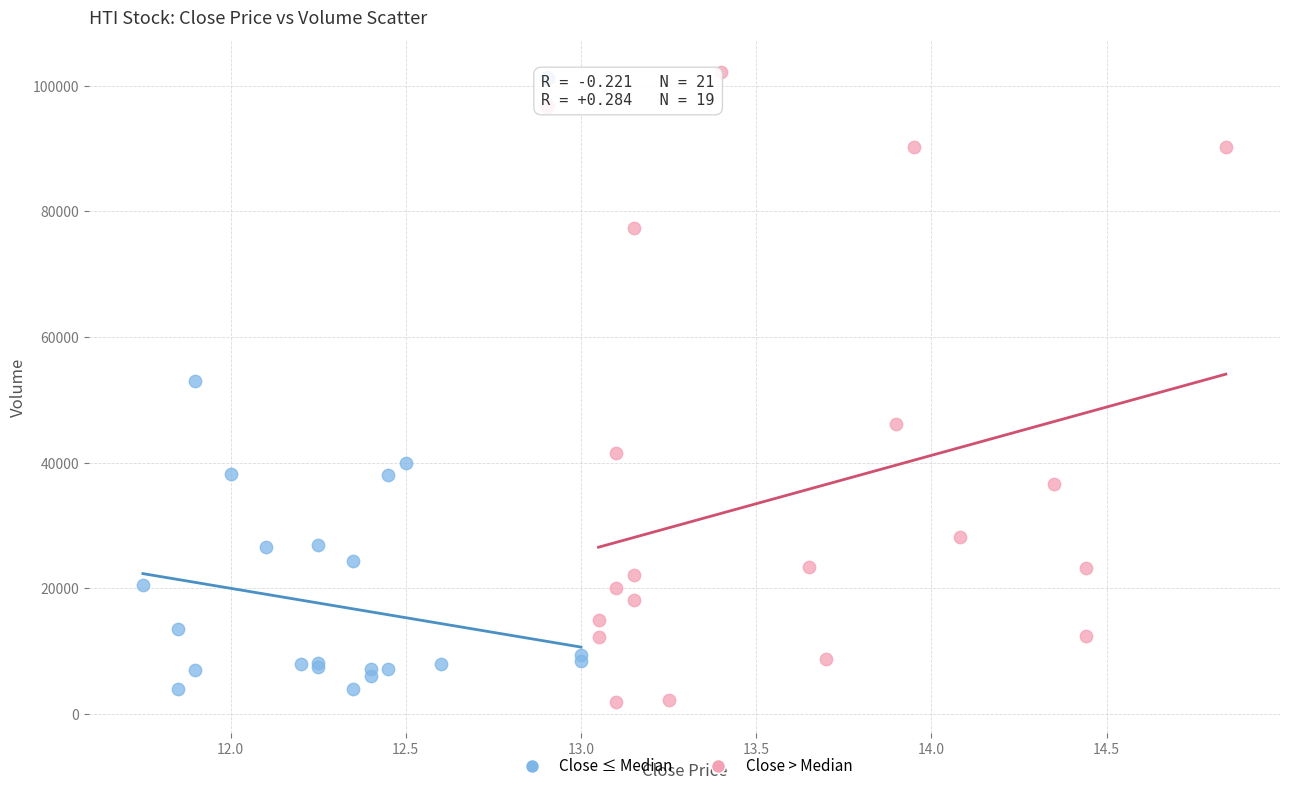

Which series reaches the maximum Y coordinate?

Close > Median